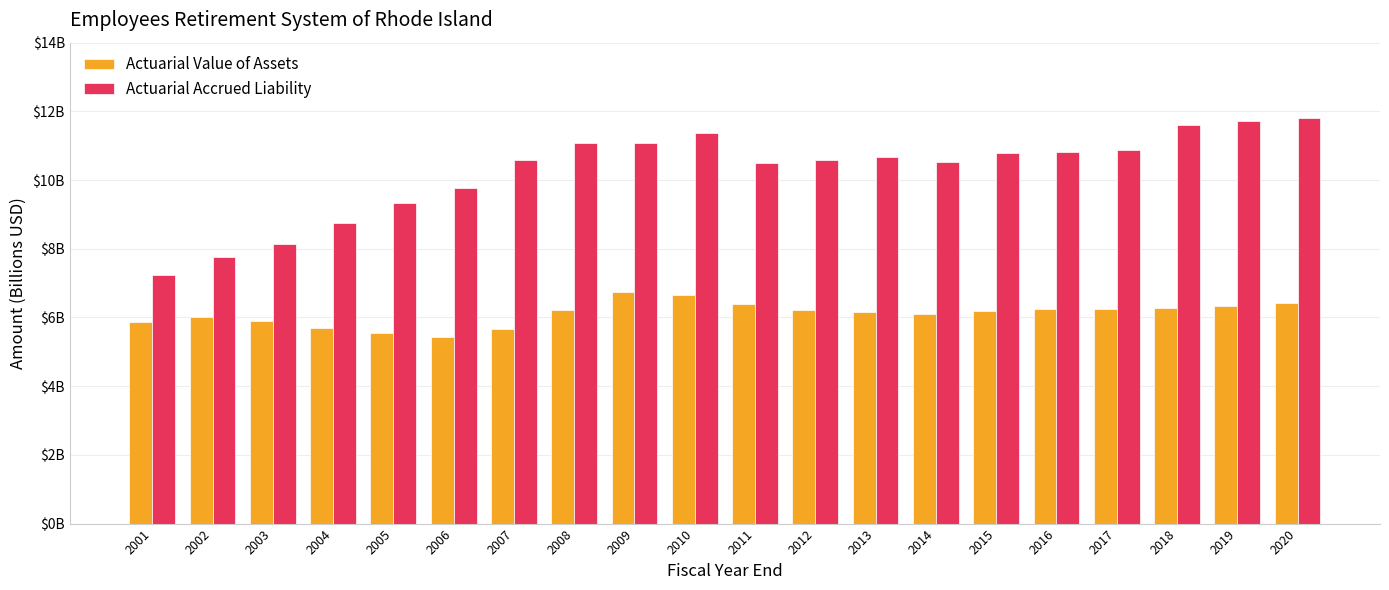

Is it true that Actuarial Accrued Liability equals 11.7 at 2019?

True